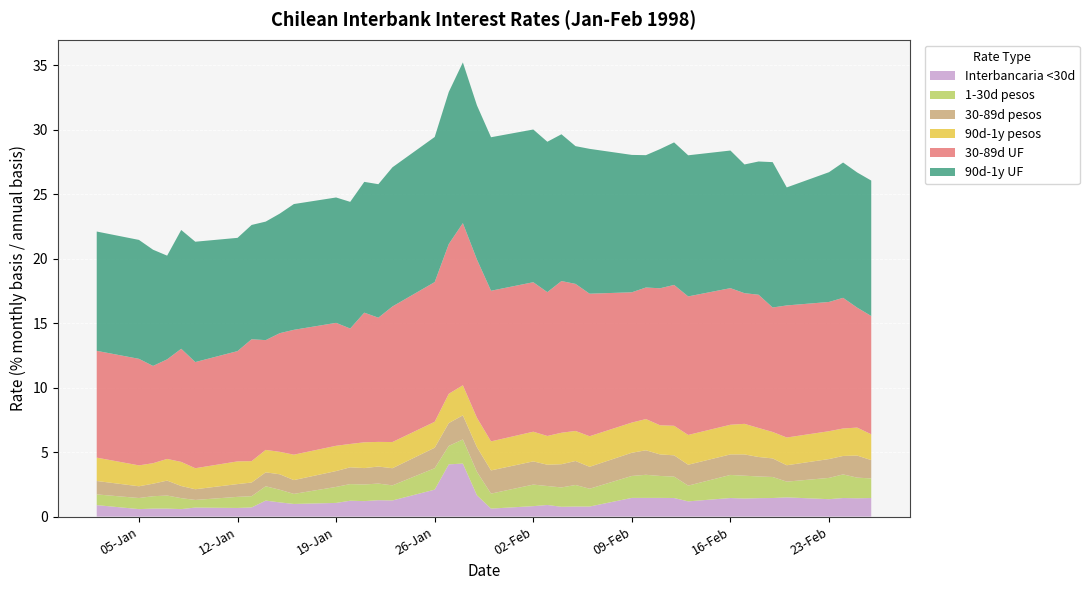

Reading left to right, what are all the values shown in this chart?

Interbancaria <30d: 0.9	0.6	0.6	0.6	0.6	0.7	0.7	0.7	1.2	1.1	1.0	1.1	1.2	1.2	1.3	1.2	2.1	4.0	4.1	1.6	0.6	0.8	0.9	0.8	0.8	0.8	1.4	1.4	1.4	1.4	1.2	1.4	1.4	1.4	1.4	1.5	1.4	1.4	1.4	1.4
1-30d pesos: 0.8	0.9	1.0	1.0	0.8	0.6	0.9	0.9	1.1	1.0	0.8	1.2	1.3	1.3	1.3	1.2	1.7	1.4	1.9	1.8	1.2	1.7	1.5	1.5	1.7	1.4	1.7	1.8	1.7	1.7	1.2	1.8	1.8	1.7	1.6	1.2	1.6	1.8	1.6	1.5
30-89d pesos: 1.0	0.9	1.0	1.2	0.9	0.8	1.0	1.1	1.1	1.2	1.1	1.2	1.3	1.3	1.3	1.3	1.6	1.8	1.9	1.9	1.8	1.8	1.6	1.8	1.9	1.7	1.8	1.9	1.7	1.6	1.6	1.6	1.6	1.5	1.4	1.3	1.5	1.4	1.7	1.4
90d-1y pesos: 1.8	1.6	1.6	1.7	1.9	1.6	1.8	1.7	1.7	1.7	2.0	2.0	1.8	2.0	1.9	2.0	2.0	2.3	2.3	2.3	2.2	2.3	2.2	2.4	2.3	2.4	2.3	2.4	2.3	2.3	2.3	2.3	2.4	2.2	2.0	2.1	2.2	2.1	2.2	2.0
30-89d UF: 8.3	8.3	7.5	7.7	8.8	8.2	8.6	9.4	8.5	9.2	9.7	9.5	8.9	10.1	9.6	10.5	10.8	11.6	12.6	12.3	11.7	11.6	11.2	11.8	11.4	11.1	10.1	10.2	10.6	10.9	10.7	10.6	10.1	10.3	9.7	10.2	10.0	10.1	9.3	9.2
90d-1y UF: 9.2	9.2	9.0	8.0	9.2	9.3	8.8	8.9	9.2	9.3	9.8	9.7	9.8	10.1	10.3	10.8	11.2	11.8	12.5	11.9	11.9	11.8	11.7	11.4	10.7	11.2	10.7	10.3	10.8	11.1	10.9	10.7	10.0	10.3	11.3	9.2	10.1	10.5	10.5	10.5